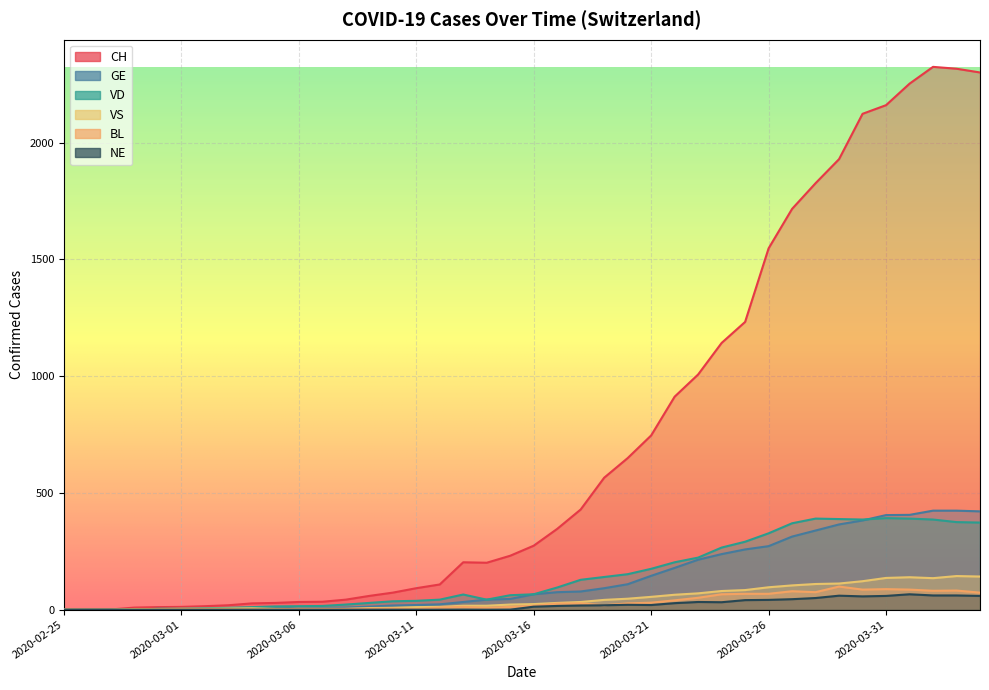

Between 2020-02-27 and 2020-03-15, which is larger?

2020-03-15